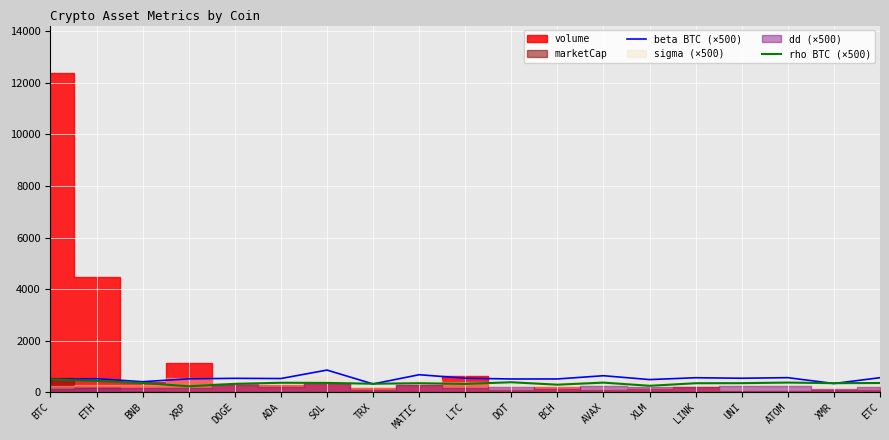

Where is rho BTC (×500) nearest to the value 368?

BNB